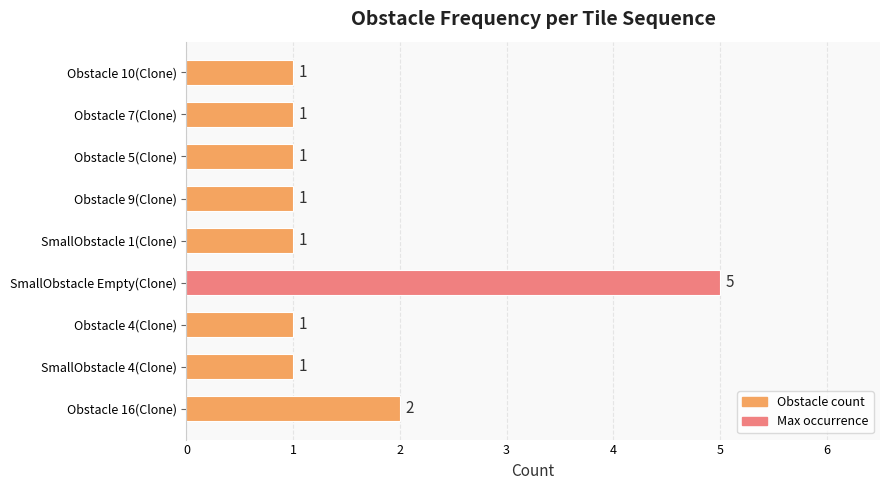

The value at SmallObstacle 4(Clone) is 1. True or false?

True